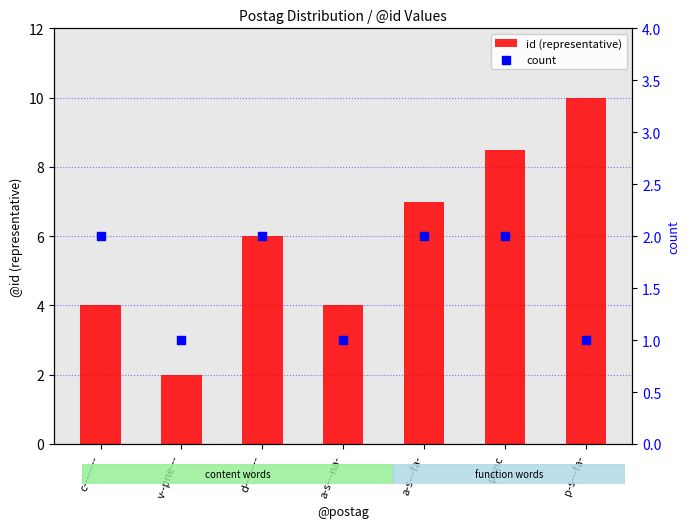

Which series reaches the minimum Y coordinate?

count